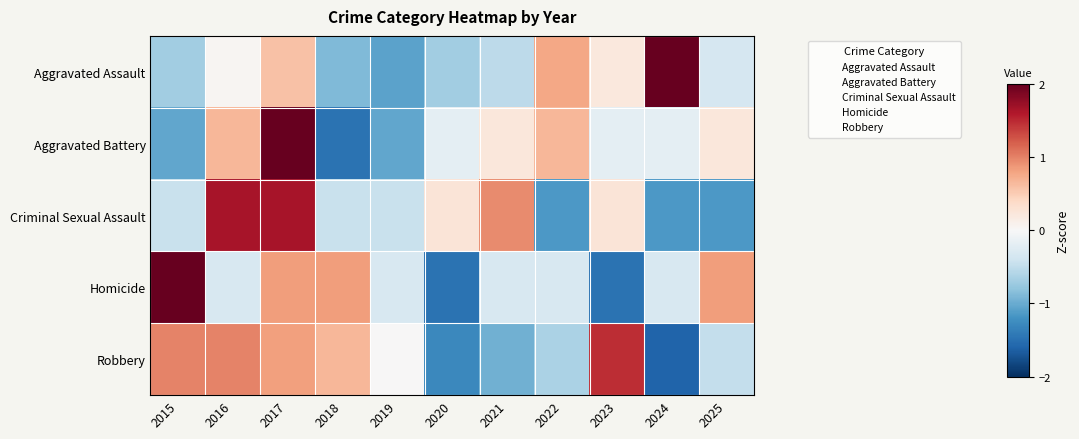

Which series has the largest total across all categories?

Robbery